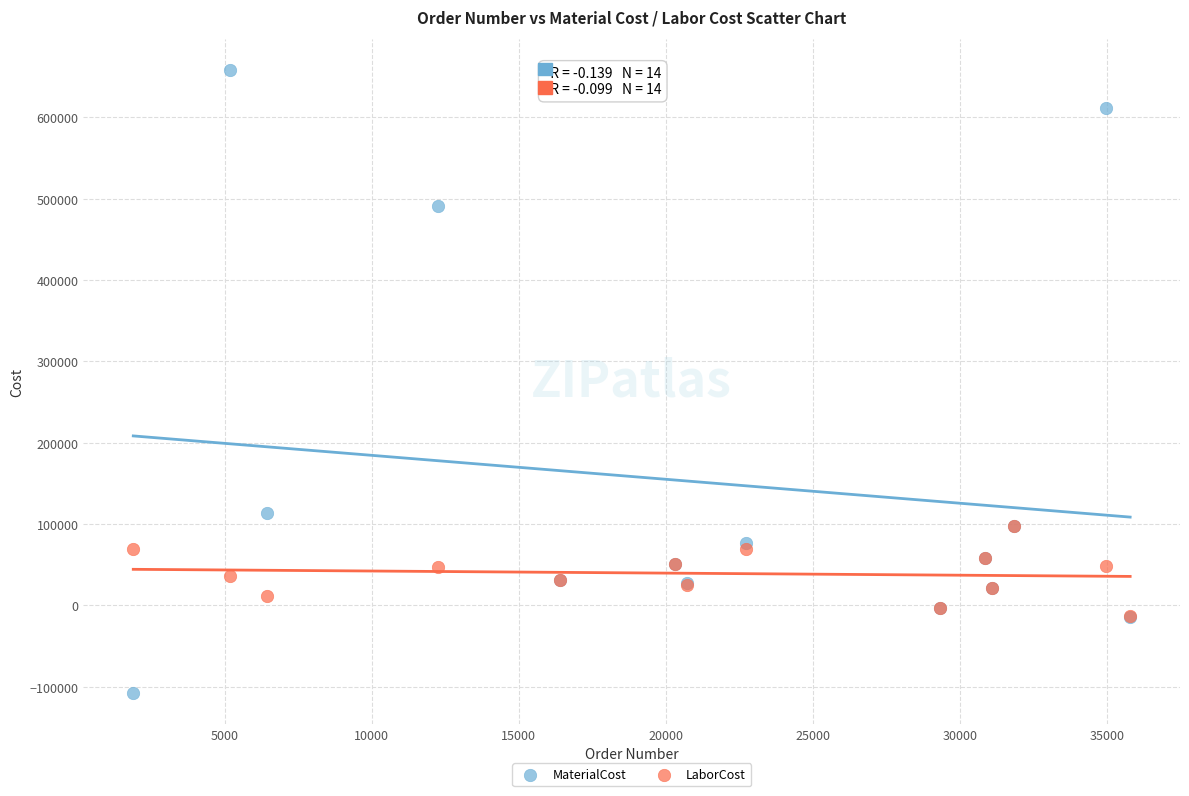

Across all series, what Y value is closest to 275512?

113526.0